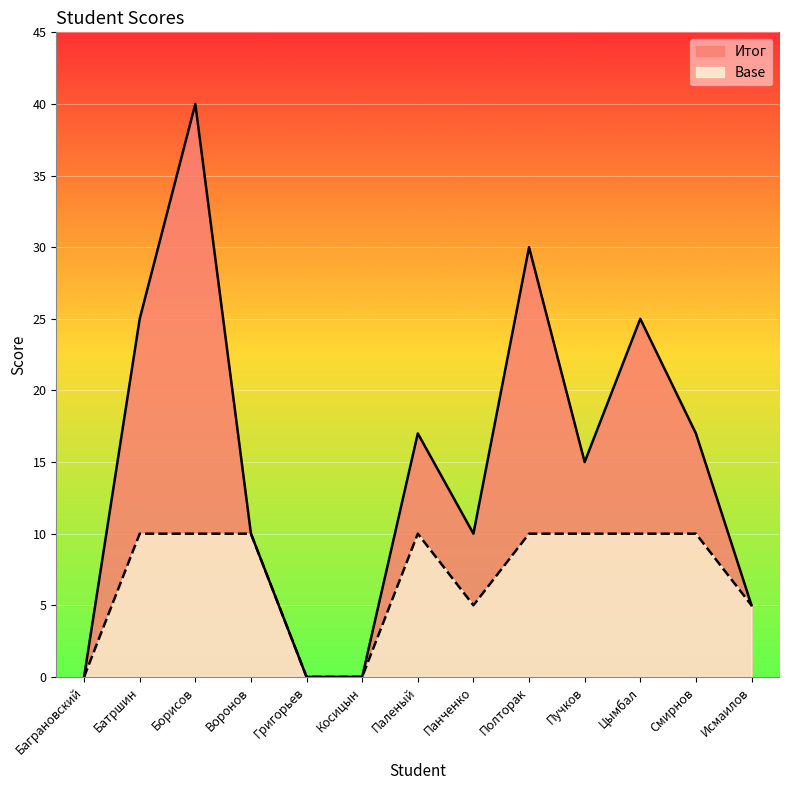

Reading right to left, transcribe all the data shown in this chart.

Итог: Исмаилов=5	Смирнов=17	Цымбал=25	Пучков=15	Полторак=30	Панченко=10	Паленый=17	Косицын=0	Григорьев=0	Воронов=10	Борисов=40	Батршин=25	Баграновский=0
Base: Исмаилов=5	Смирнов=10	Цымбал=10	Пучков=10	Полторак=10	Панченко=5	Паленый=10	Косицын=0	Григорьев=0	Воронов=10	Борисов=10	Батршин=10	Баграновский=0